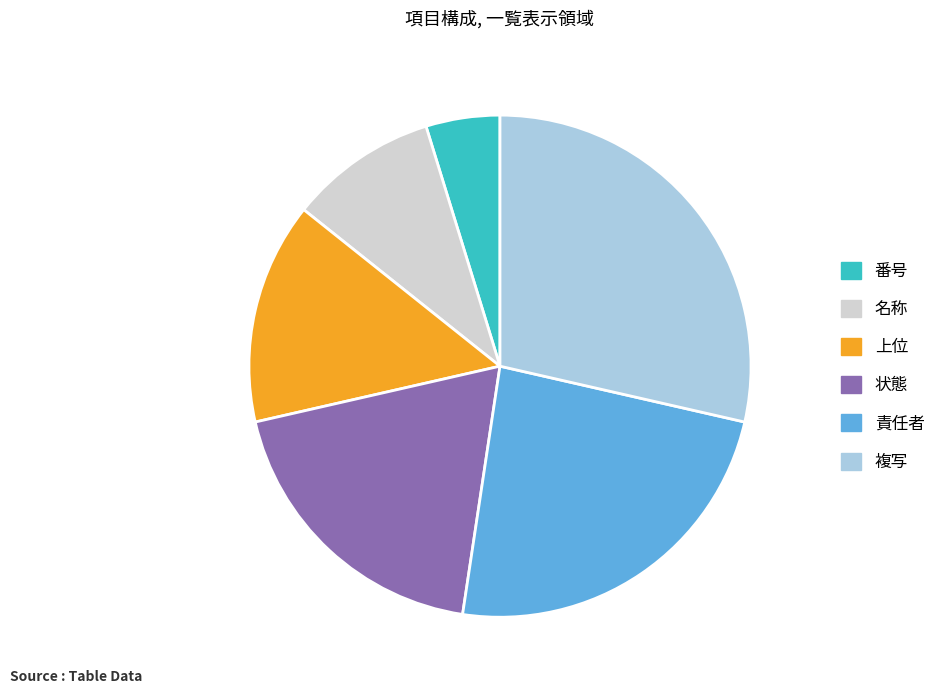

Combined, do 複写 and 番号 account for over 50%?

No